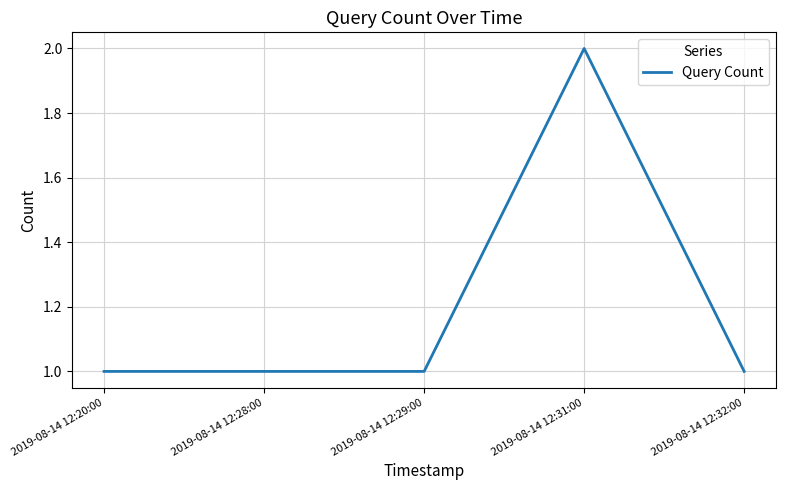

What position from the left is 2019-08-14 12:31:00?

4